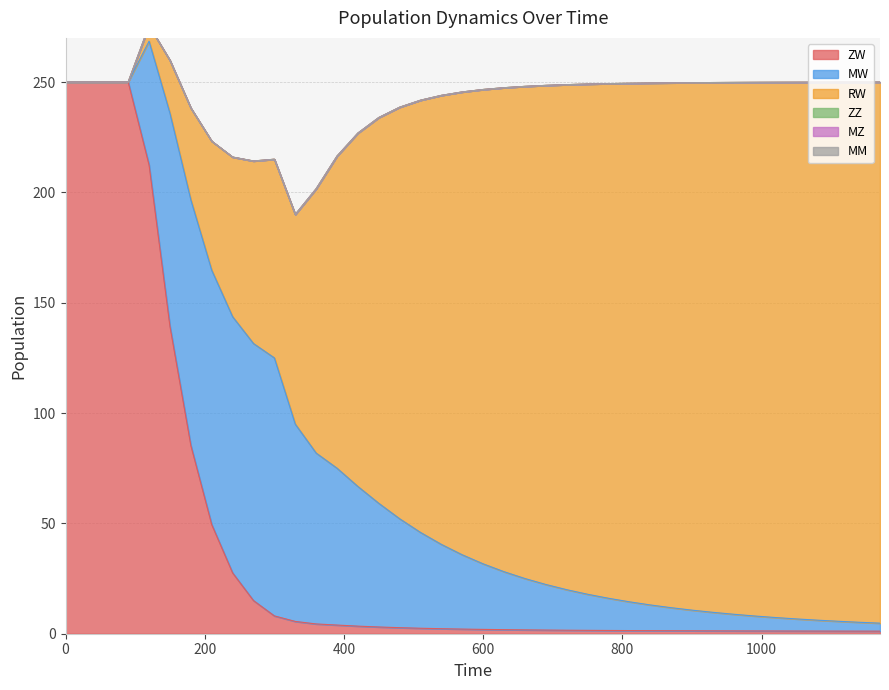

Between 330 and 660, which series saw the biggest shift?

RW